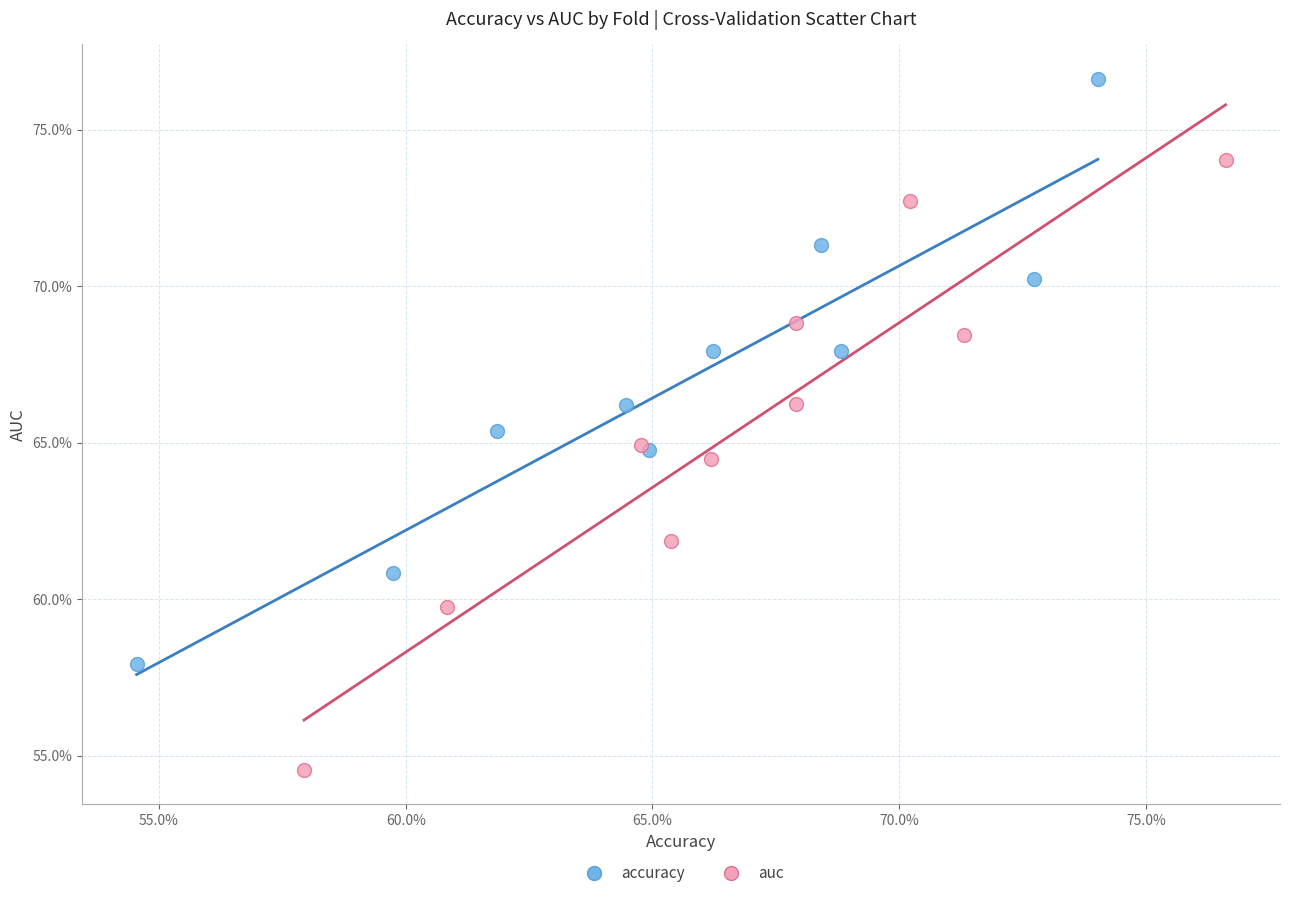

Which series has the largest Y range (max minus min)?

auc